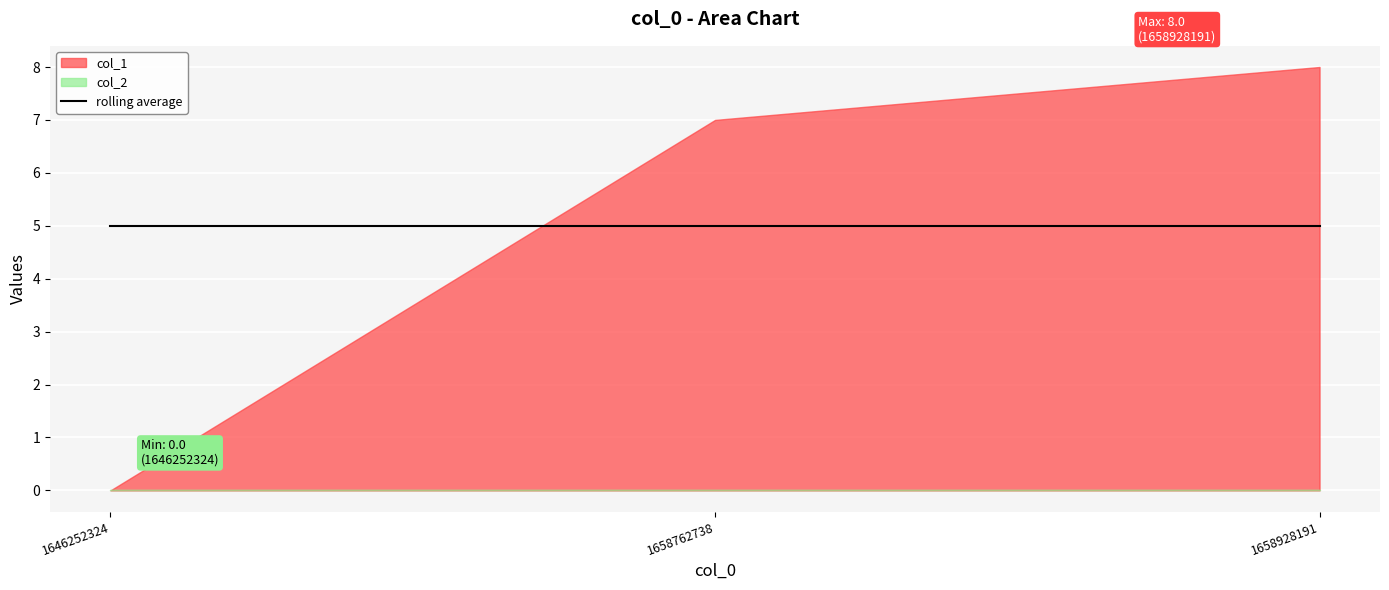

Which category has the highest value in the col_2 series?

1646252324